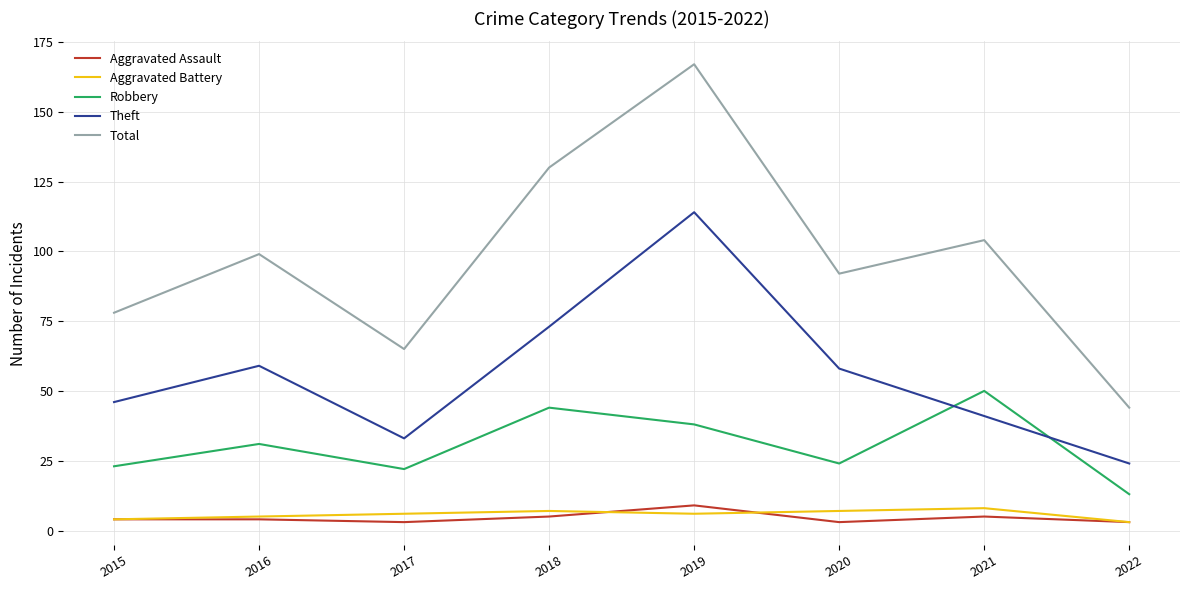

What is the difference between the highest and lowest values at 2016?

95